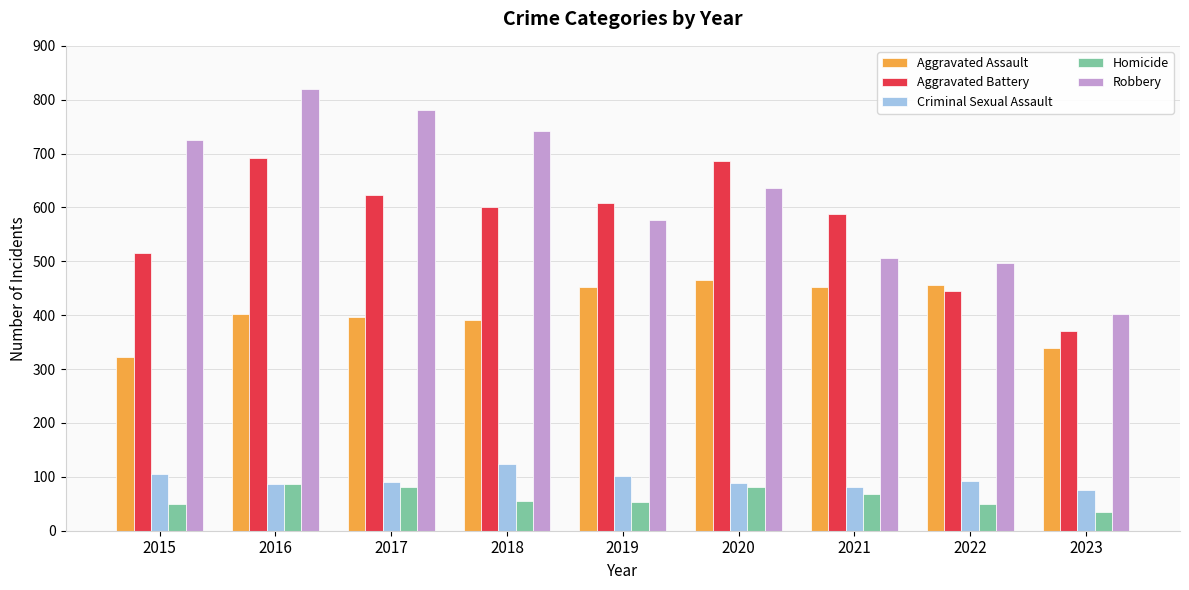

At how many categories does at least one series exceed 362?

9